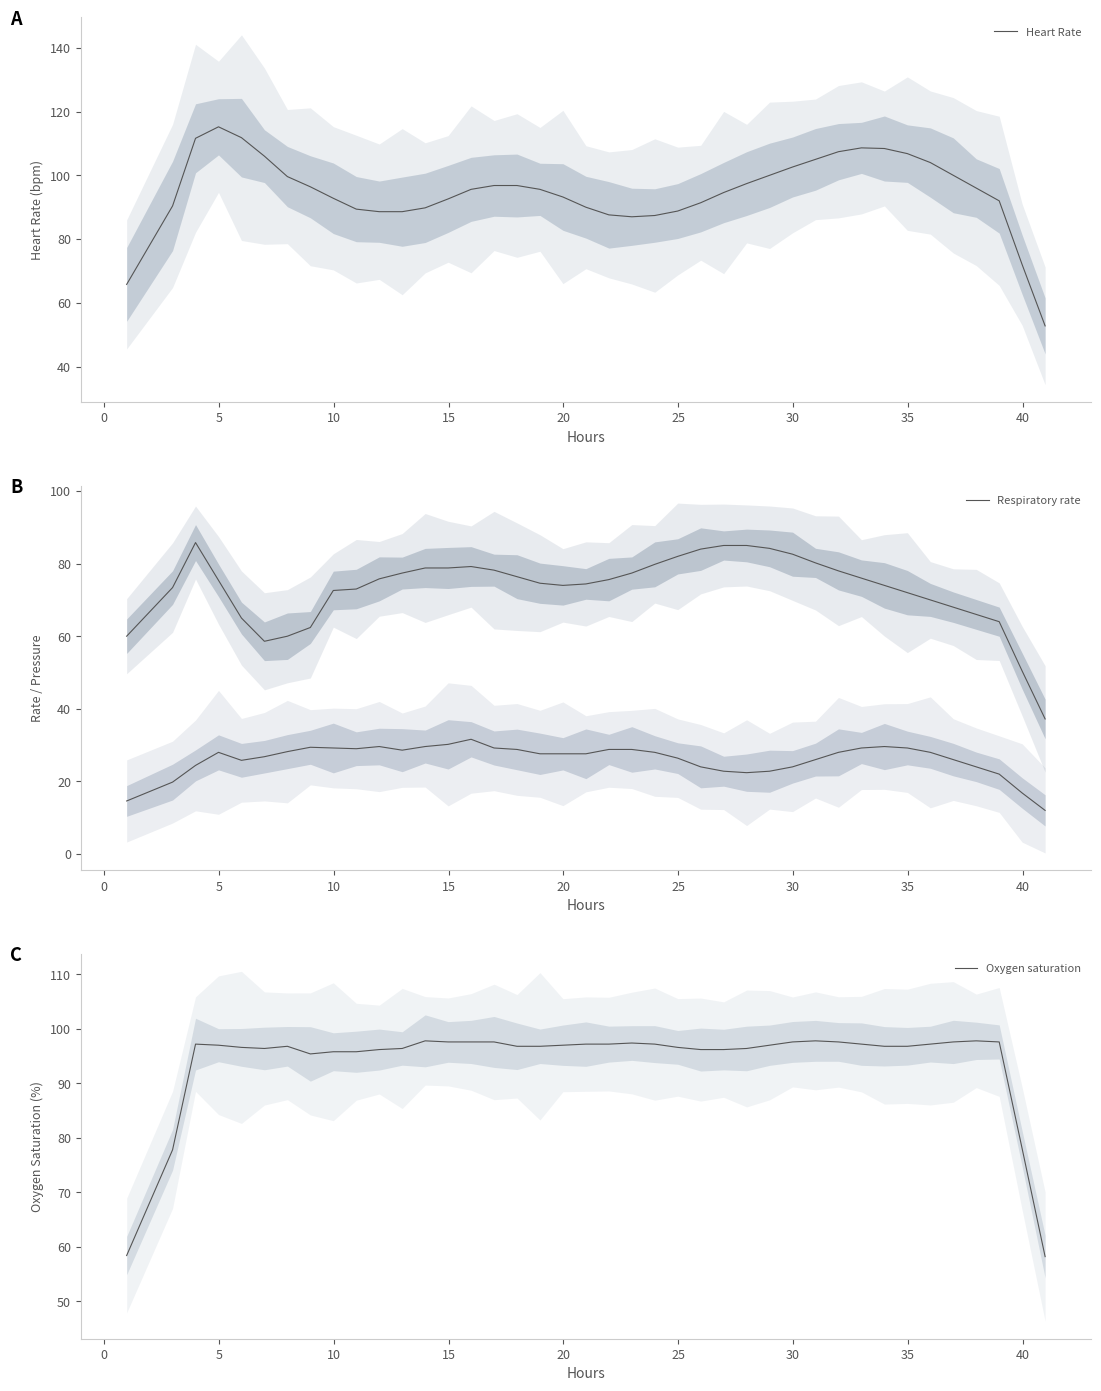

What is the spread (max minus min) of values at 10?

87.2